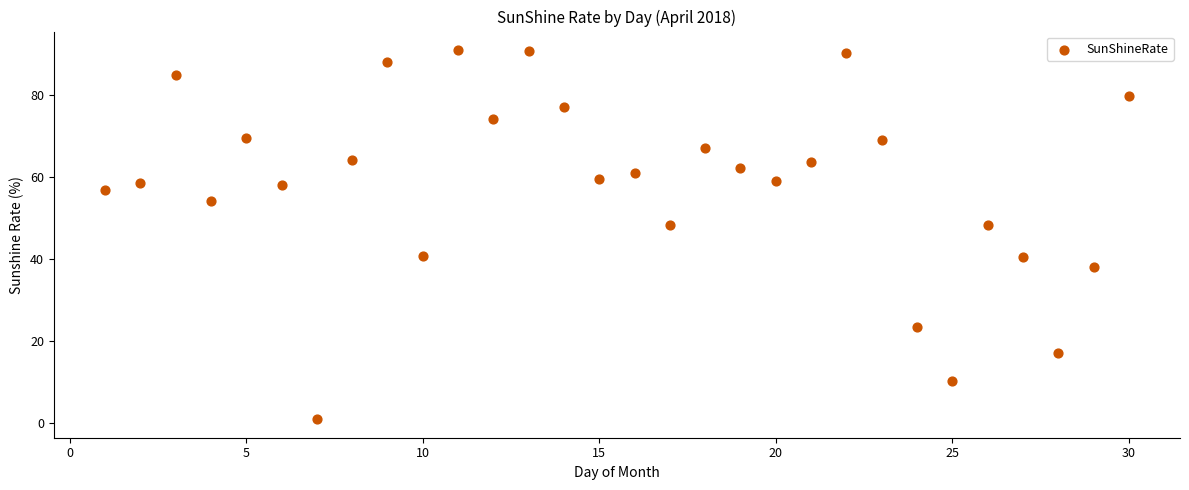

What is the range of Y values (max minus min)?

90.2